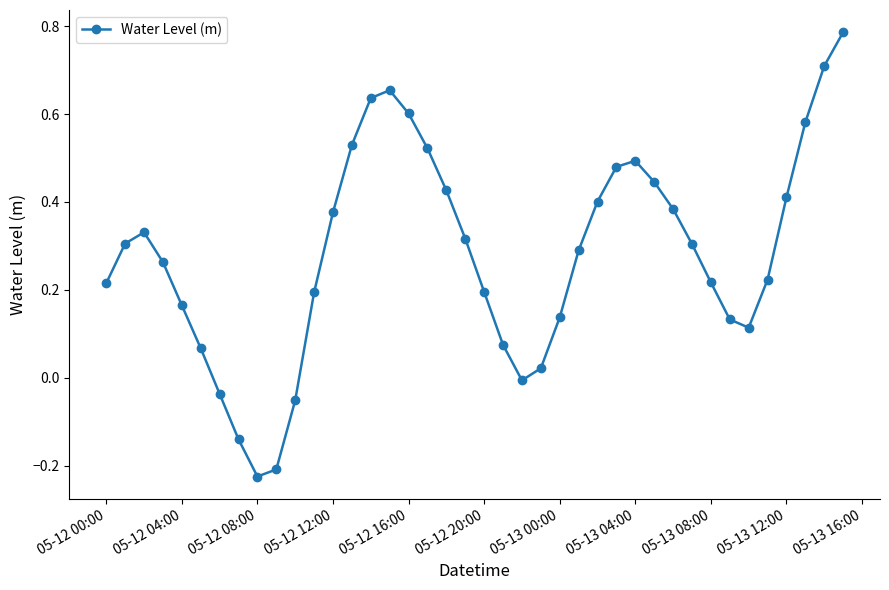

How many points are higher than both their immediate neighbors (excluding endpoints)?

3